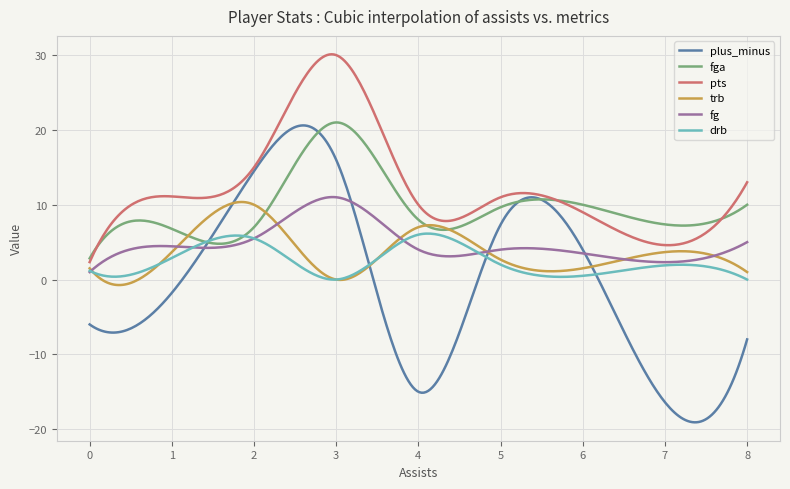

Which series has the widest spread of values?

plus_minus